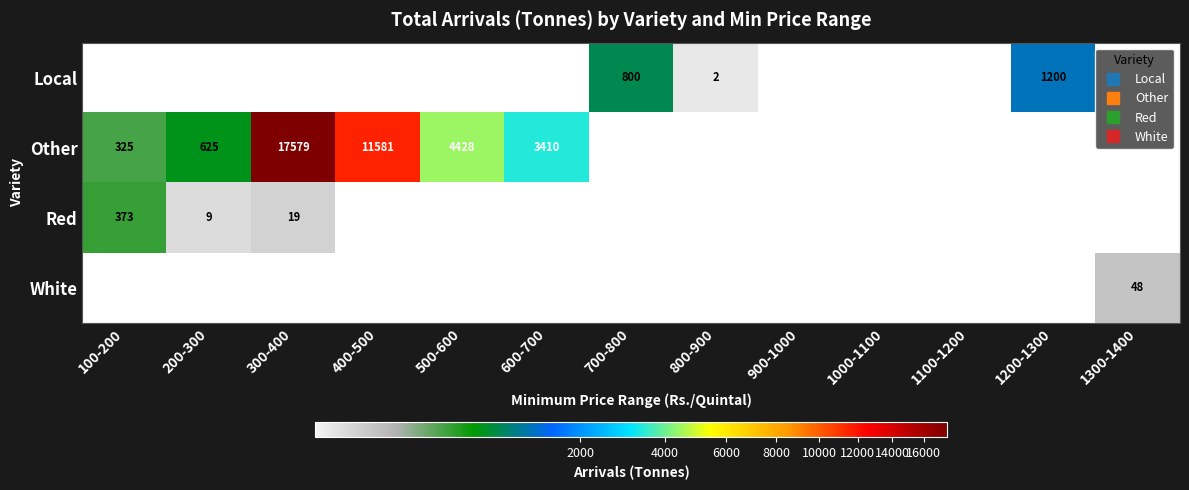

At how many categories does at least one series exceed 24?

9